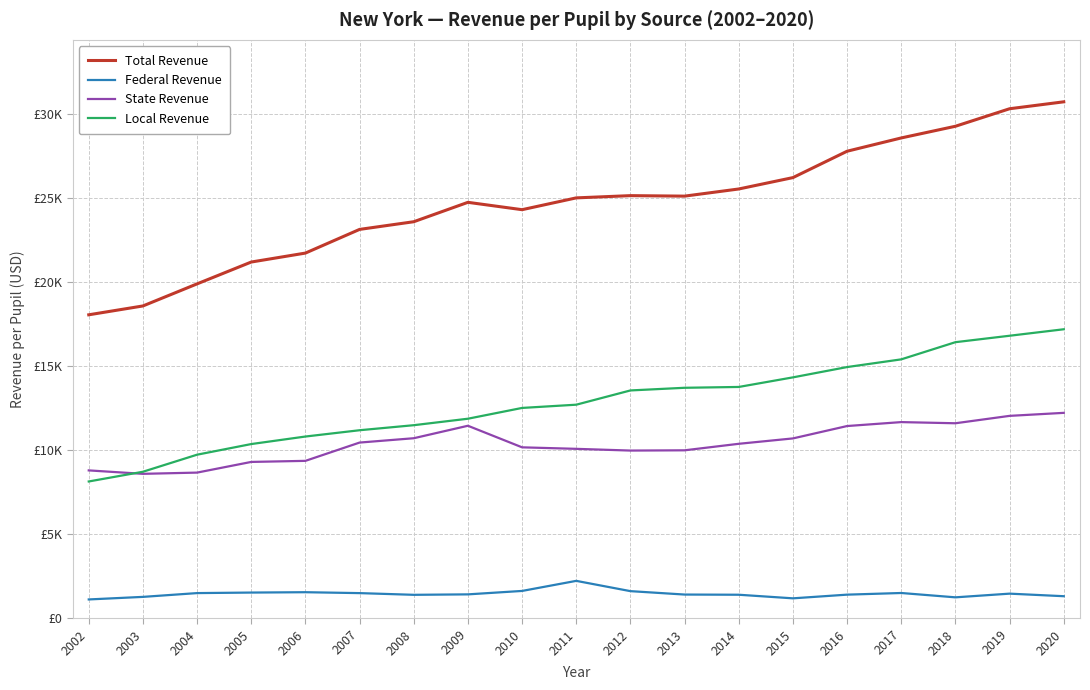

True or false: Federal Revenue and State Revenue cross at least once.

False